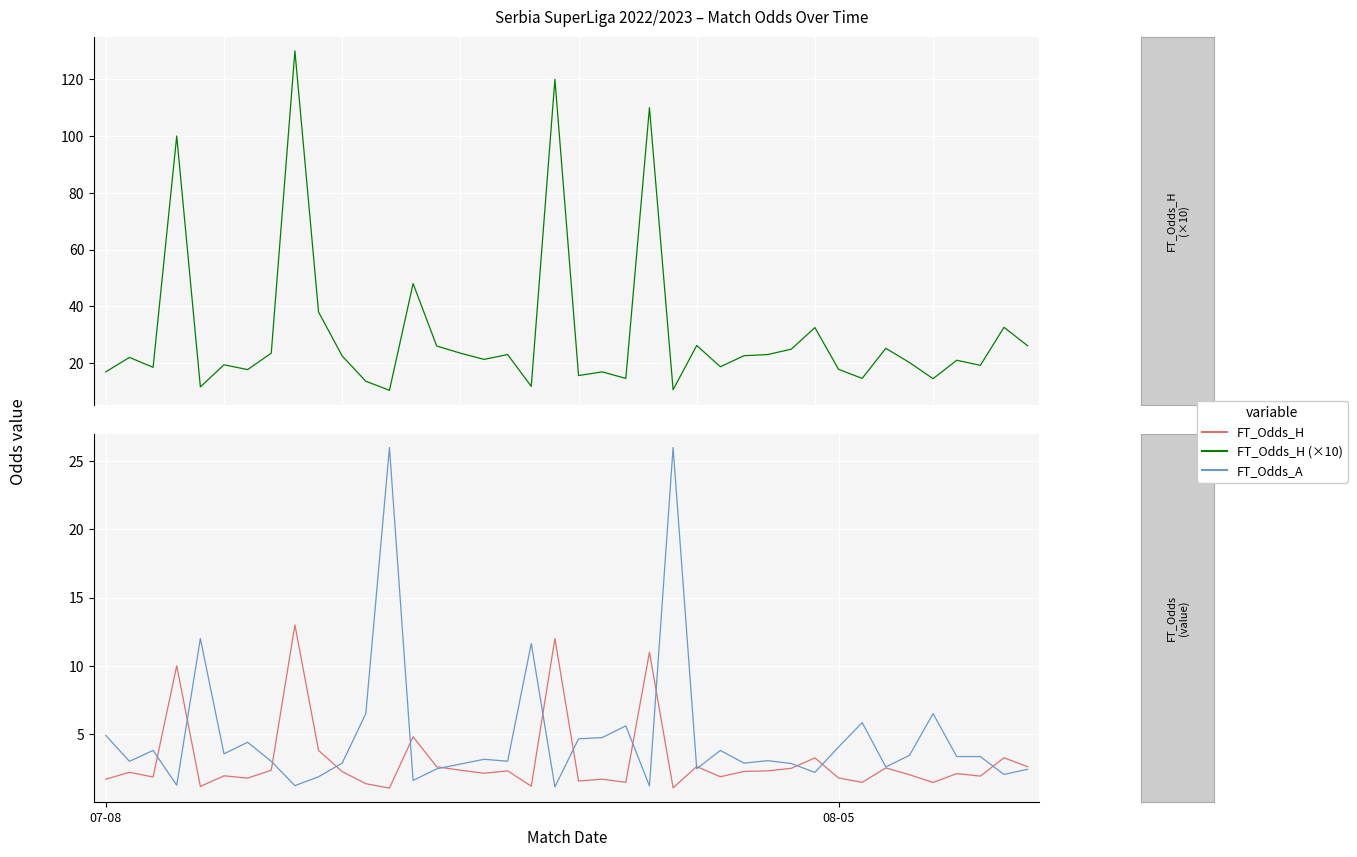

Which series ends up on top after the final intersection of FT_Odds_A and FT_Odds_H (×10)?

FT_Odds_H (×10)